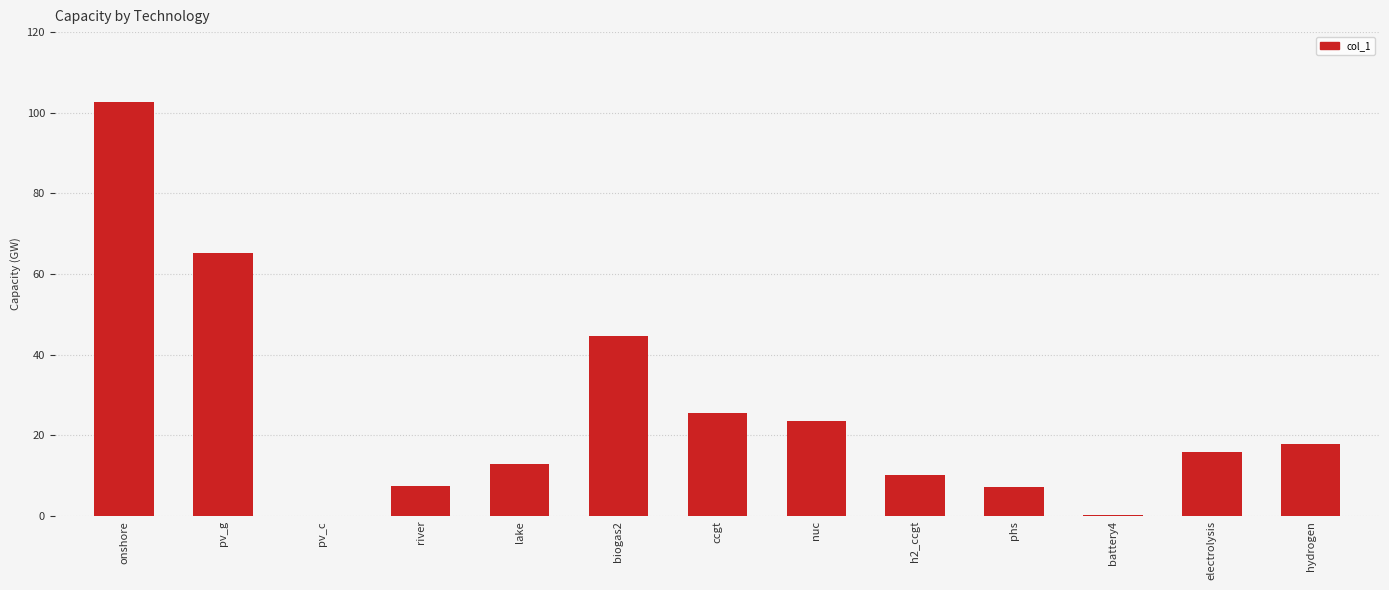

Count the number of categories in the chart.

13